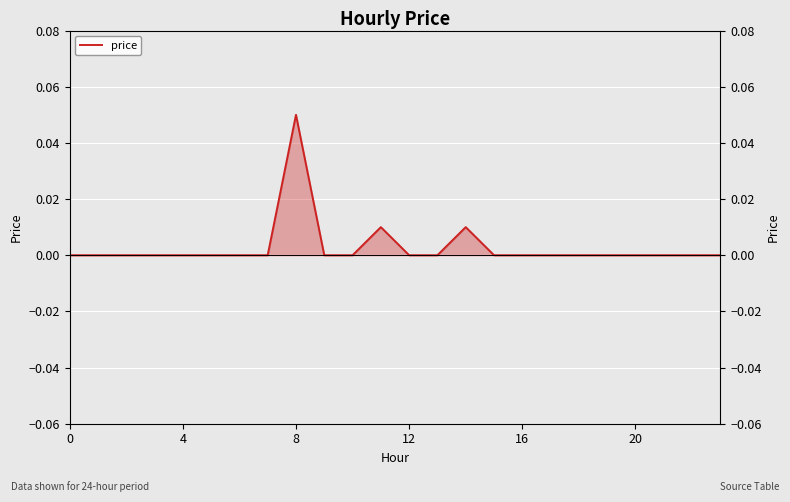

How many data points are above 0?

3